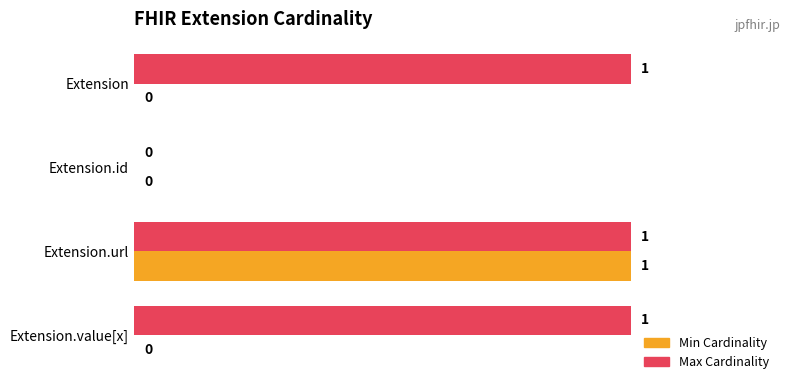

Which series changed the most between Extension.url and Extension.value[x]?

Min Cardinality